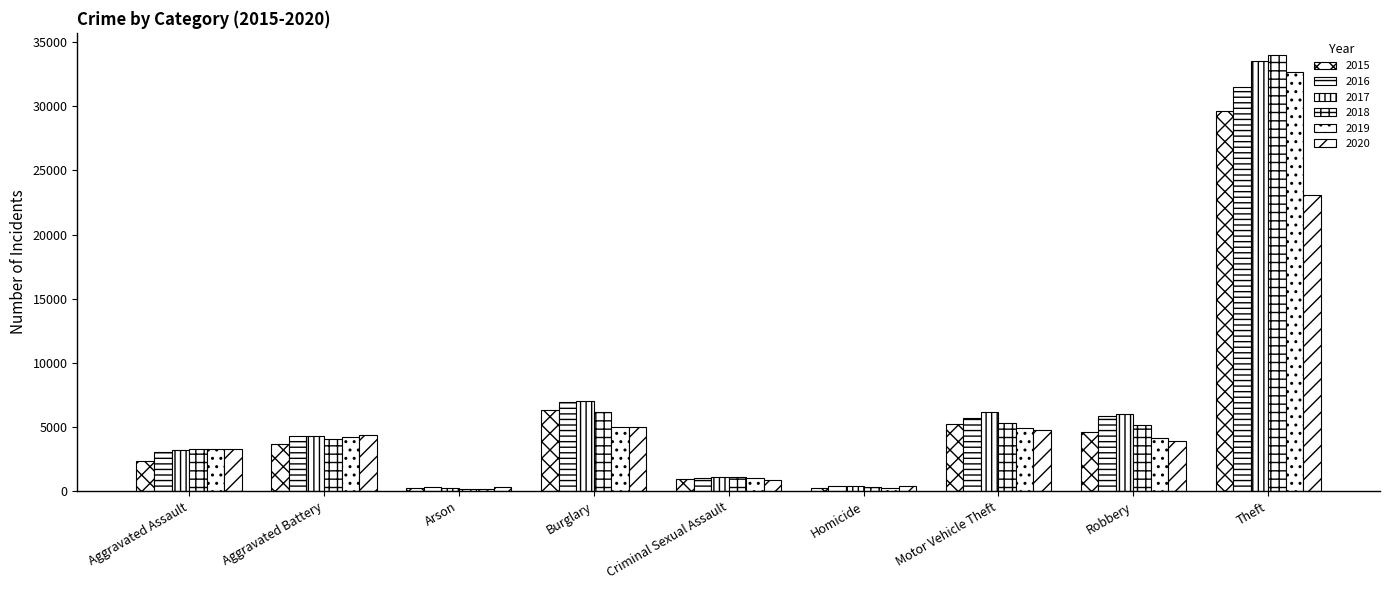

How many bars are there in total?

54